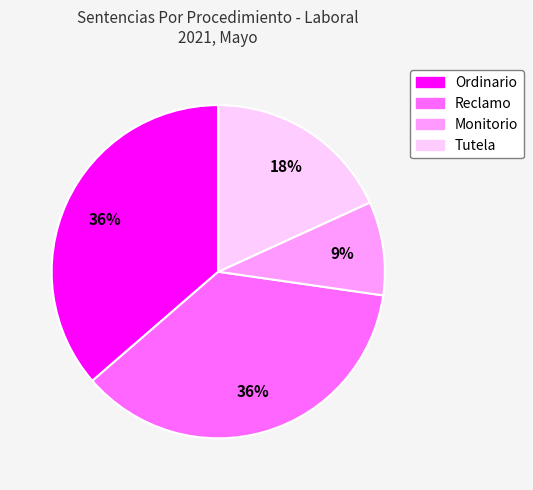

Between Tutela and Ordinario, which is larger?

Ordinario